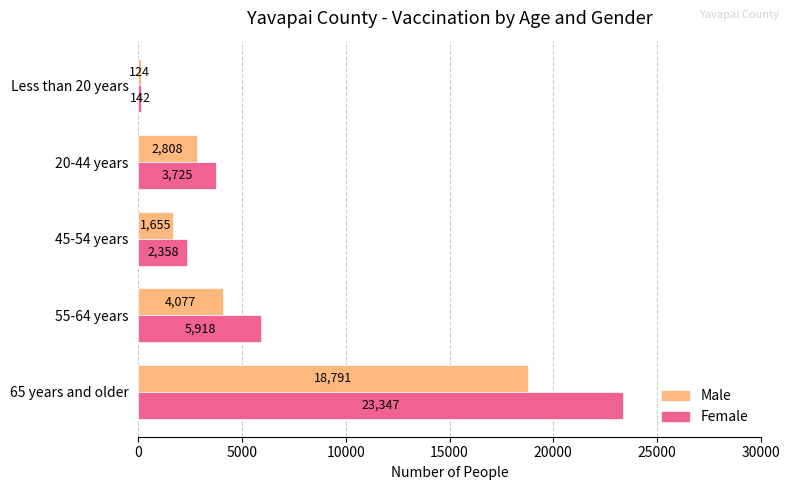

Where is Female nearest to the value 11744?

55-64 years